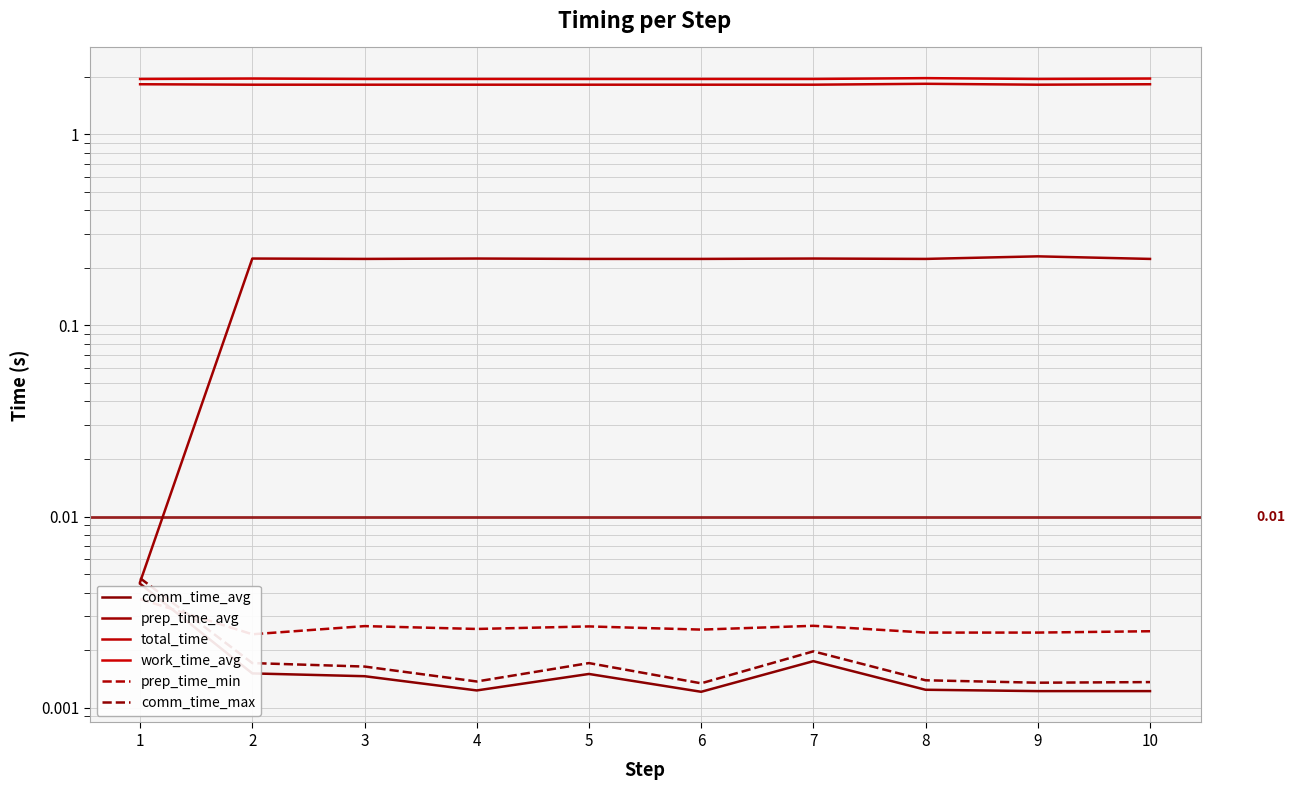

Is the value of prep_time_min at 10 greater than the value of comm_time_avg at 1?

No